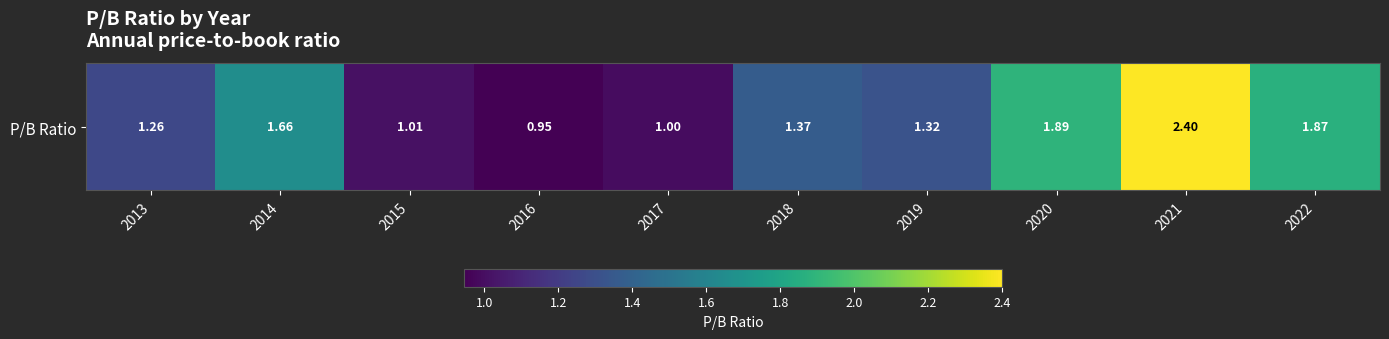

At which category does the chart reach its minimum across all series?

2016